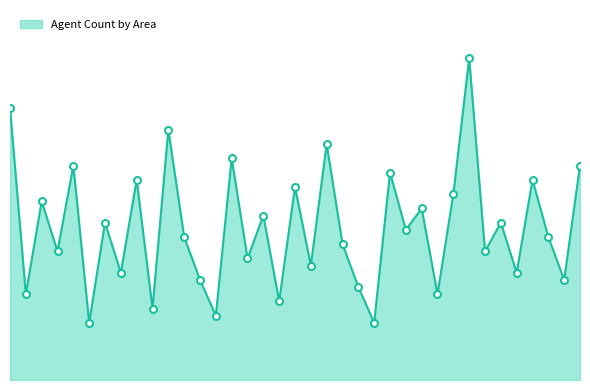

What is the difference between the maximum and minimum values?

37